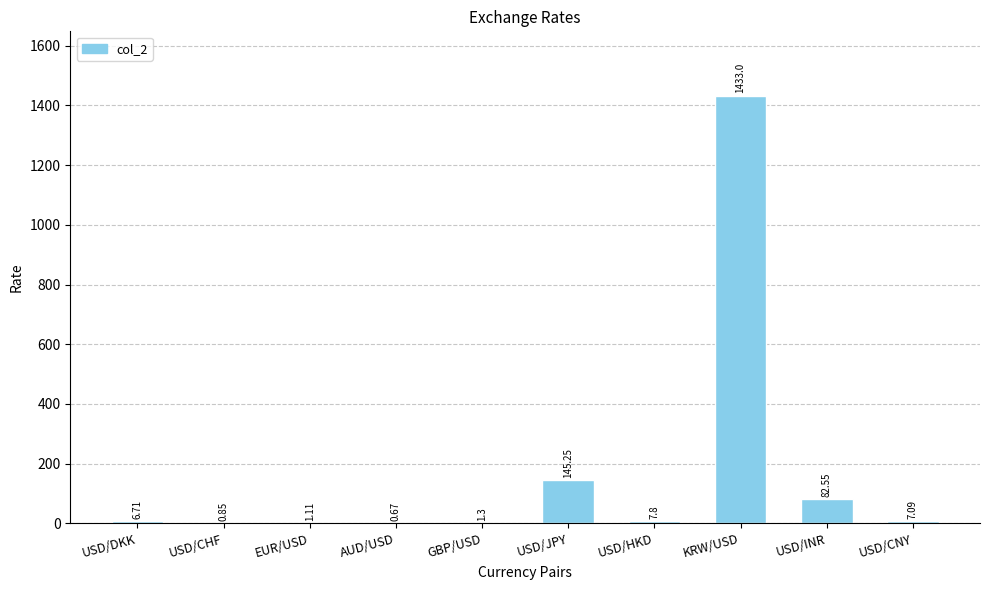

Count the number of data series in this chart.

1